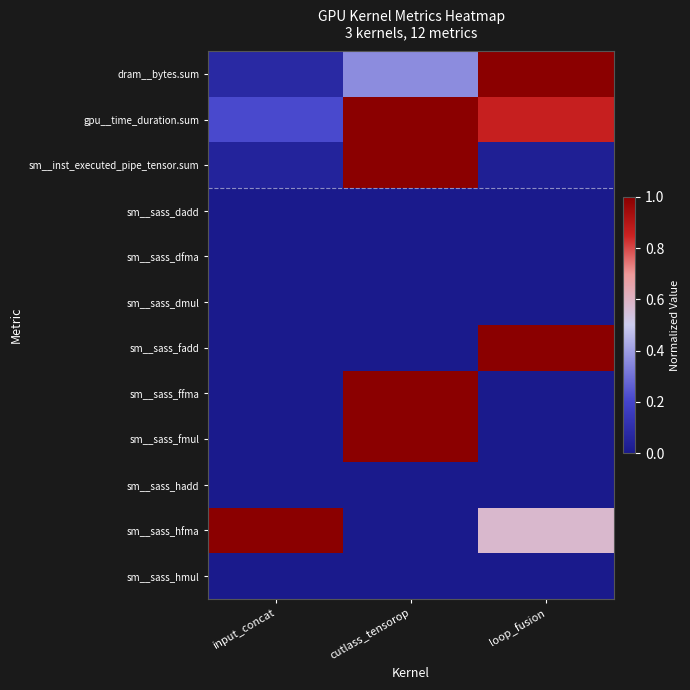

Which series has the largest total across all categories?

gpu__time_duration.sum